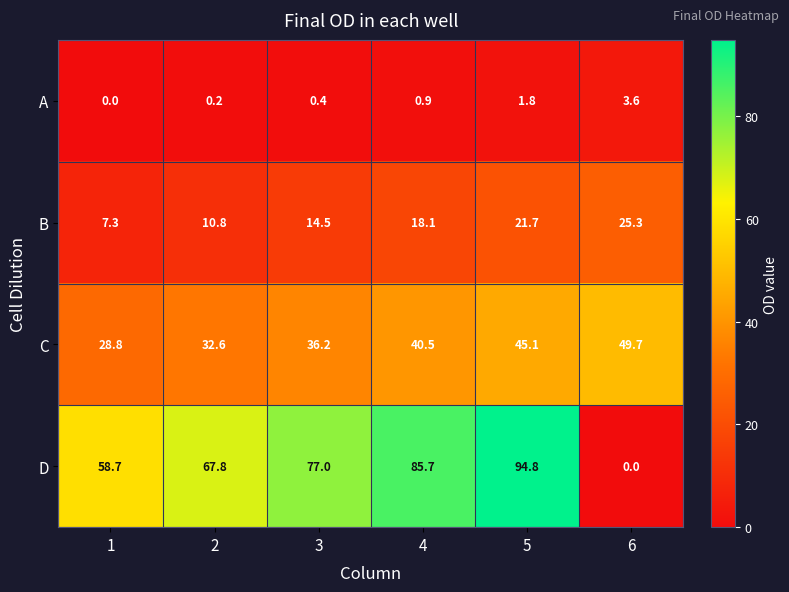

What is the sum of all D values?

384.0